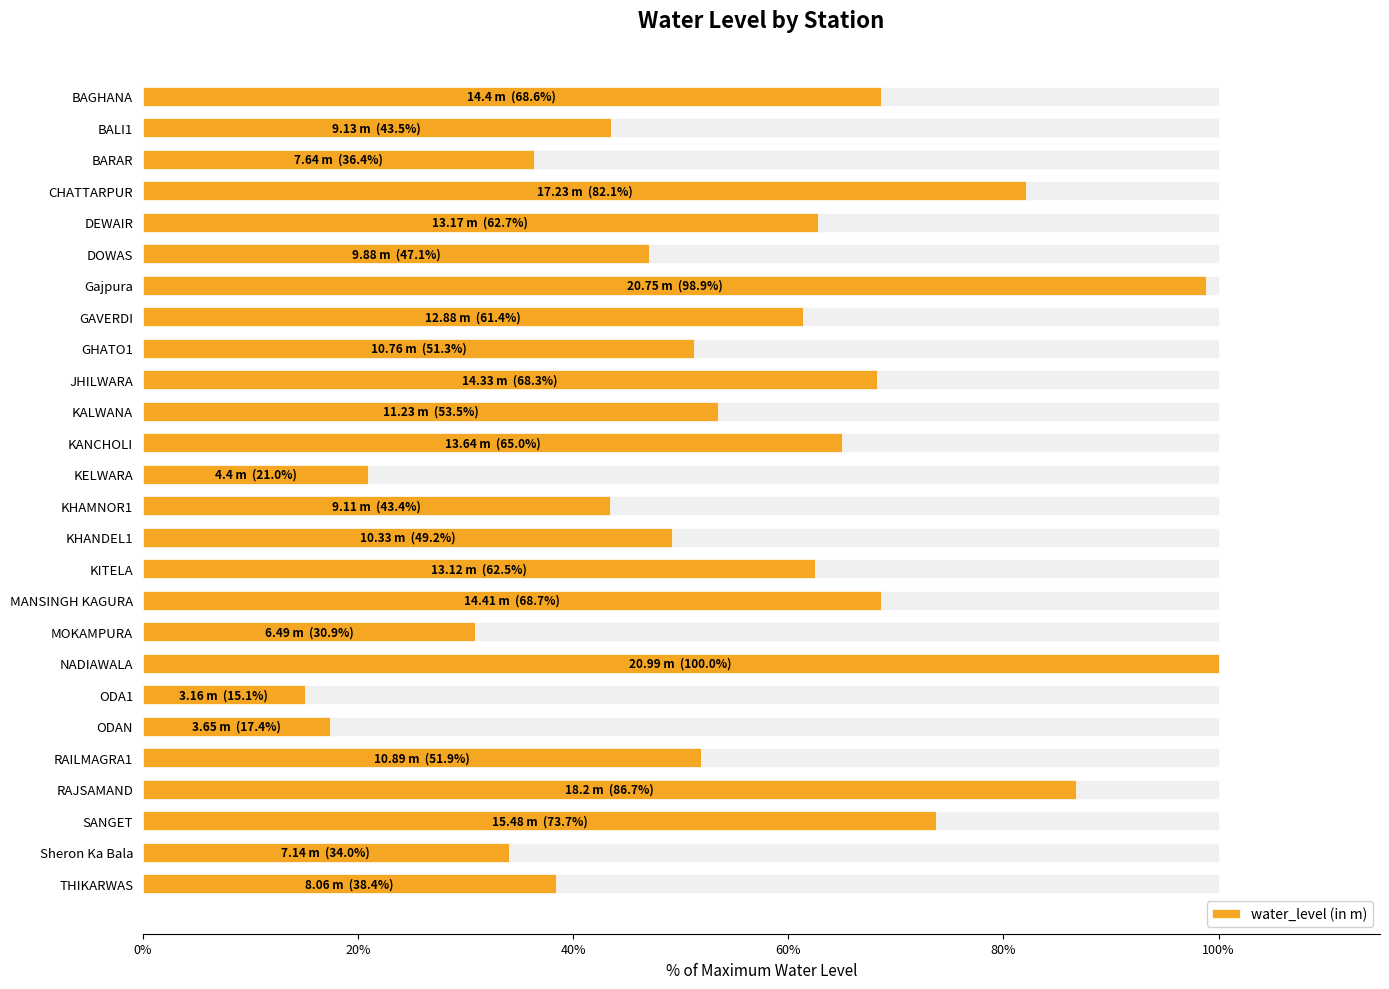

What is the value of the 4th bar from the left?

82.1